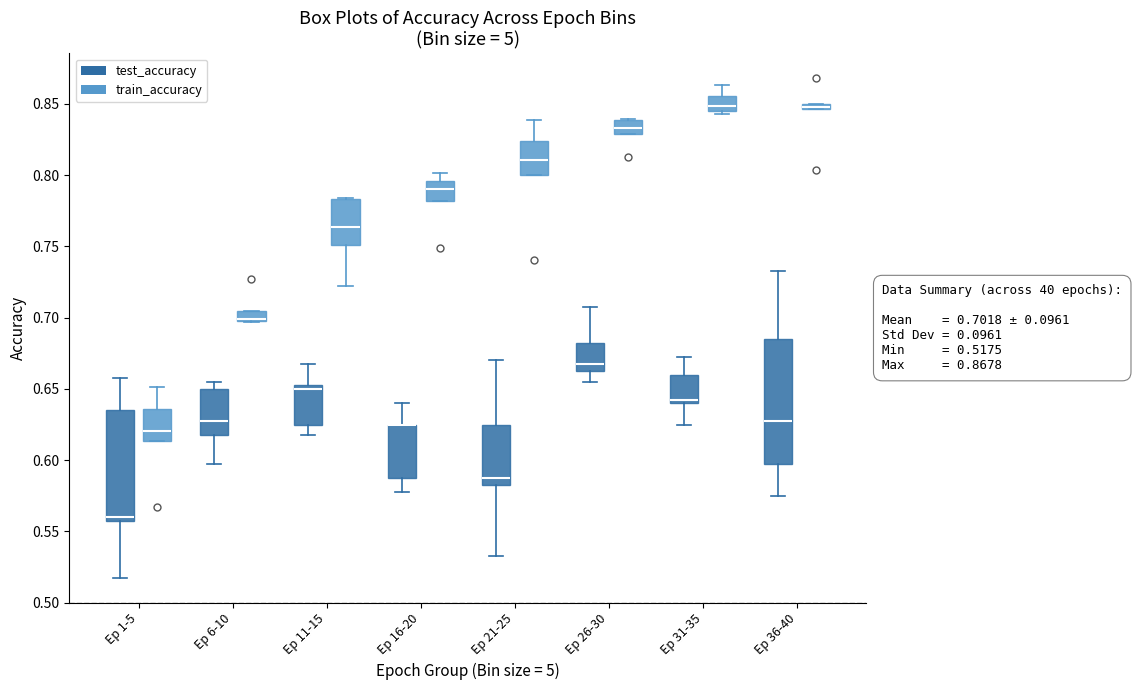

Which box is the tallest, from its lower edge to its upper edge?

Ep 36-40 (test_accuracy)